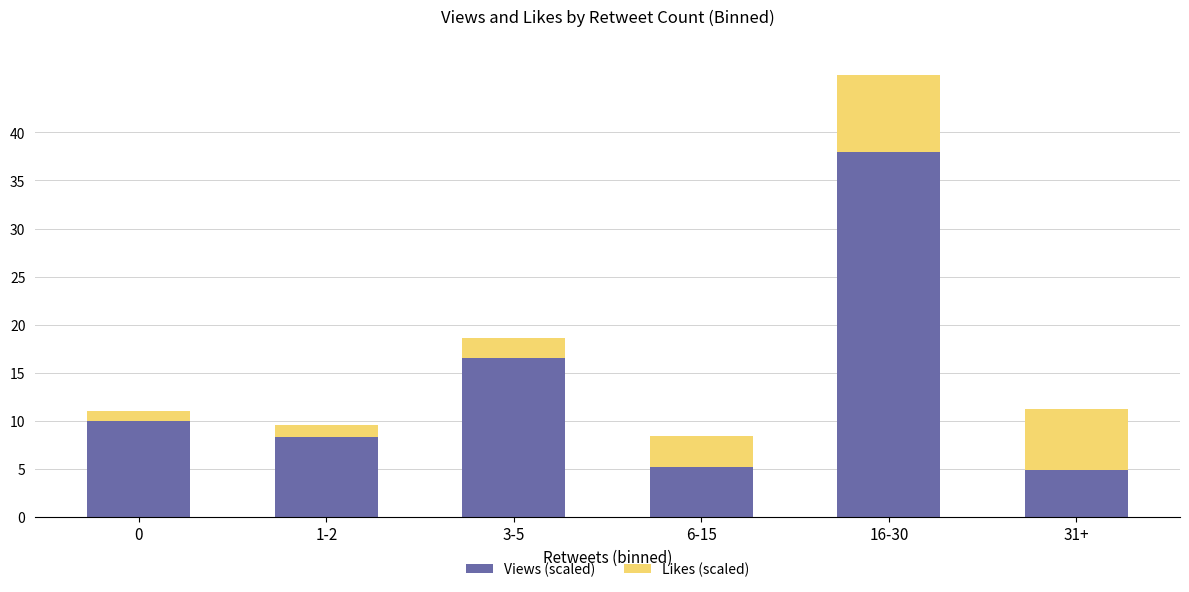

Which category has the highest value in the Views (scaled) series?

16-30